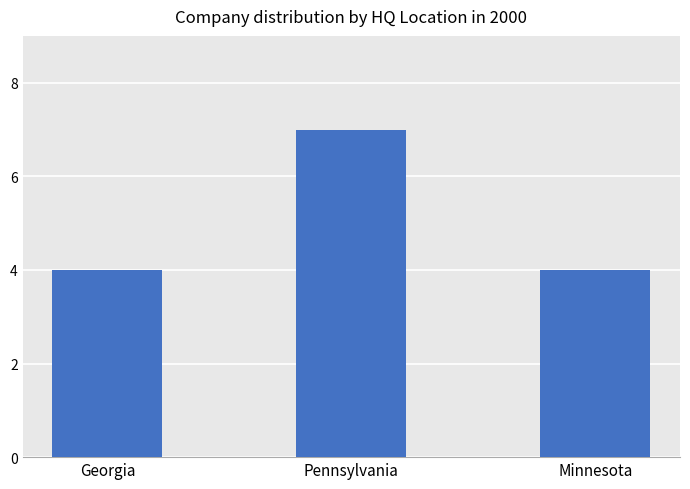

How many distinct data groups are displayed?

1